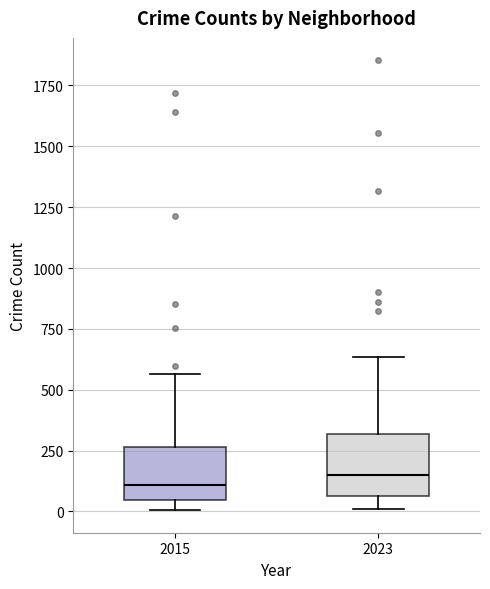

Reading left to right, transcribe this box plot: for each box, give where its median line is, the range the box spans, and where its two whiskers end, as read against the y-axis. The values are not printed on the chart, so give them approximately, as read against the axis.

2015: median 100, box 50 to 250, whiskers 0 to 550
2023: median 150, box 50 to 300, whiskers 0 to 650